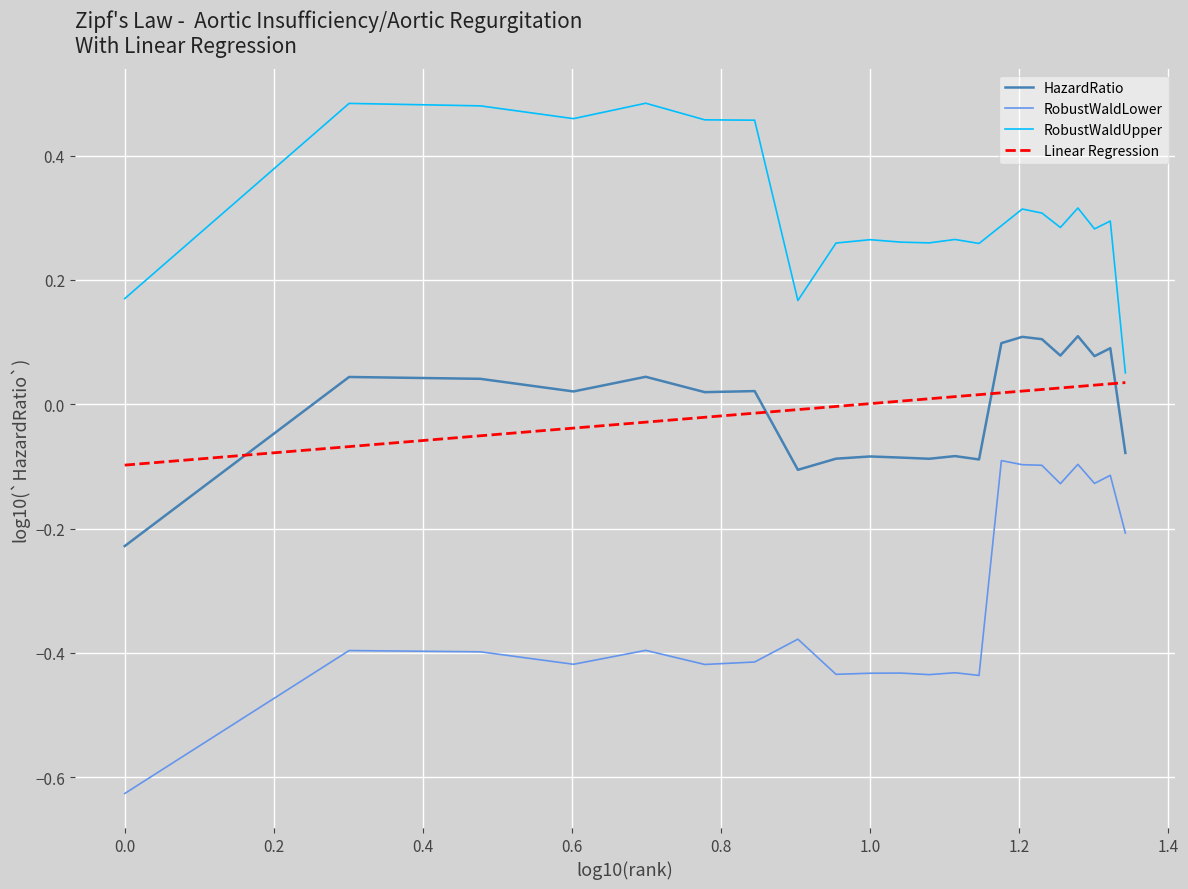

What is the average value of the RobustWaldLower series?

-0.3